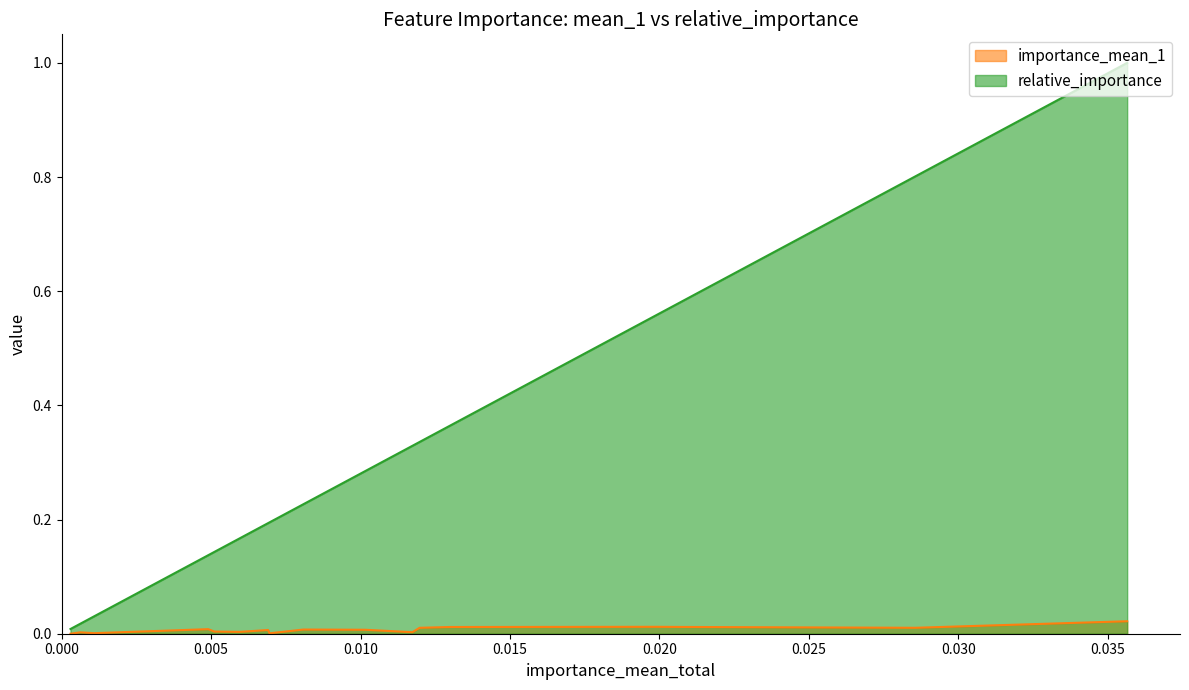

Which series has the largest total across all categories?

relative_importance